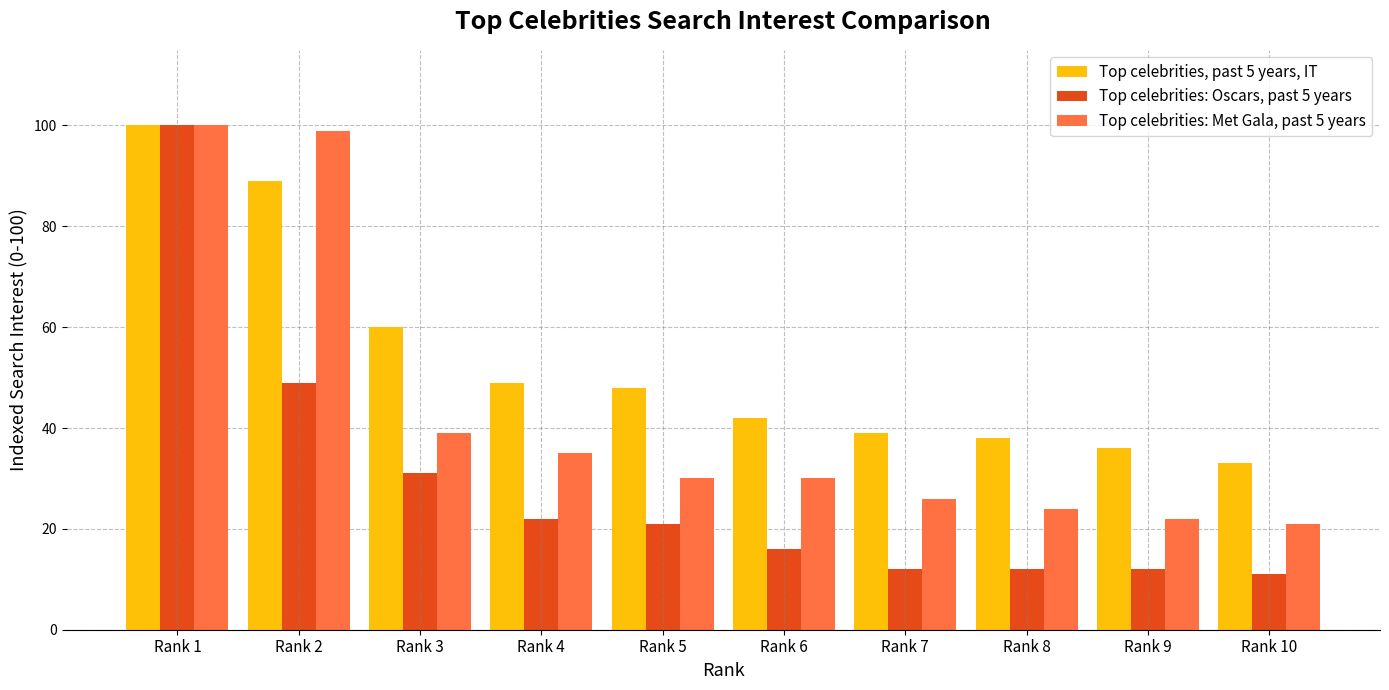

What are all the series names shown in the legend?

Top celebrities, past 5 years, IT, Top celebrities: Oscars, past 5 years, Top celebrities: Met Gala, past 5 years